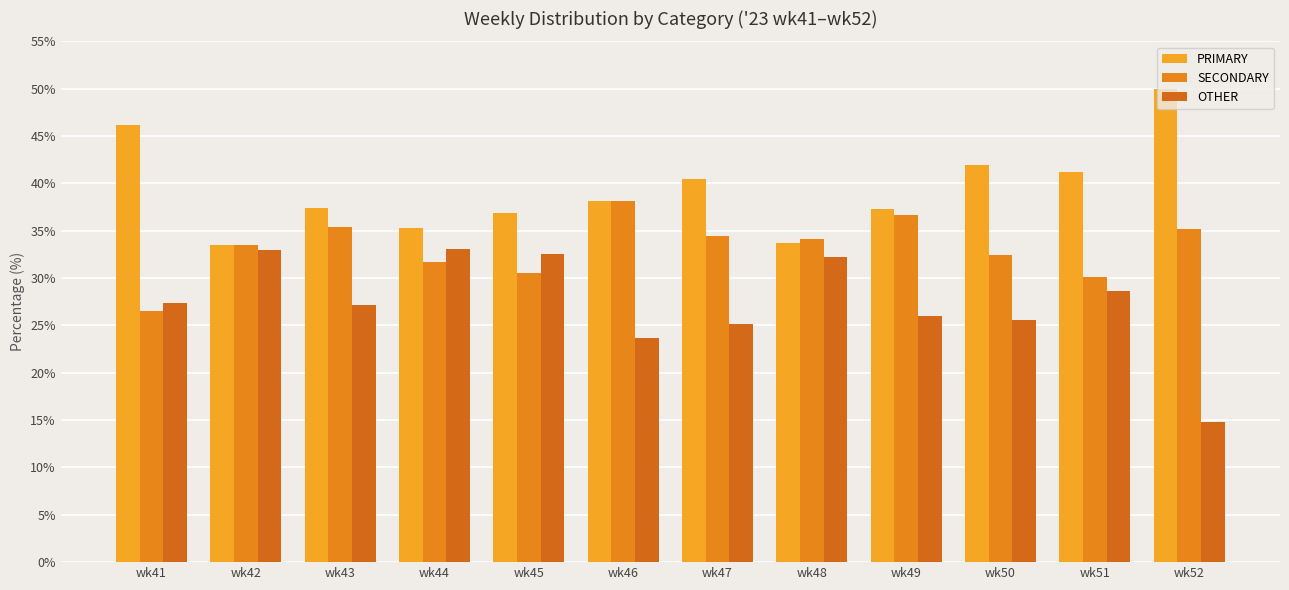

What is the total value across all series at wk47?

100.0